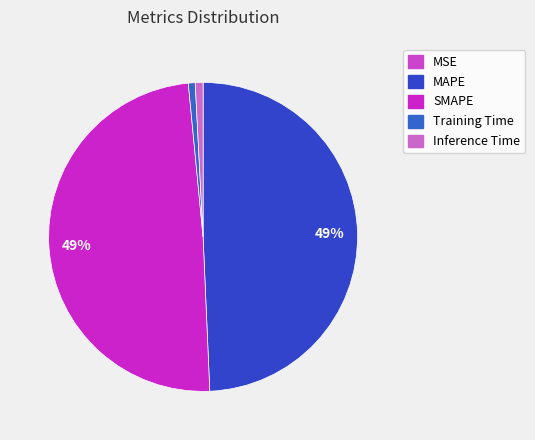

To the nearest percent, what is the average slice percentage?

20%